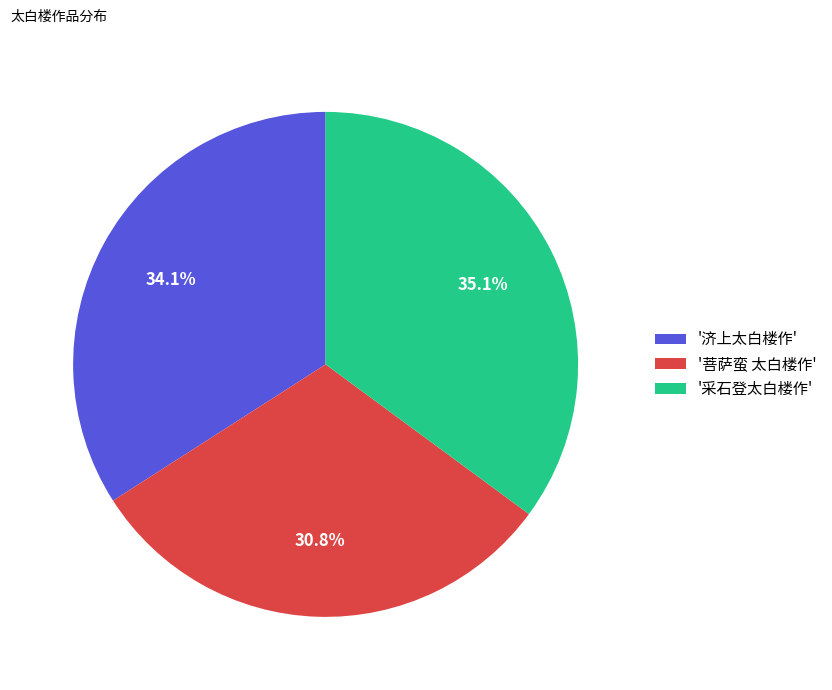

Which has a higher value, '济上太白楼作' or '采石登太白楼作'?

'采石登太白楼作'